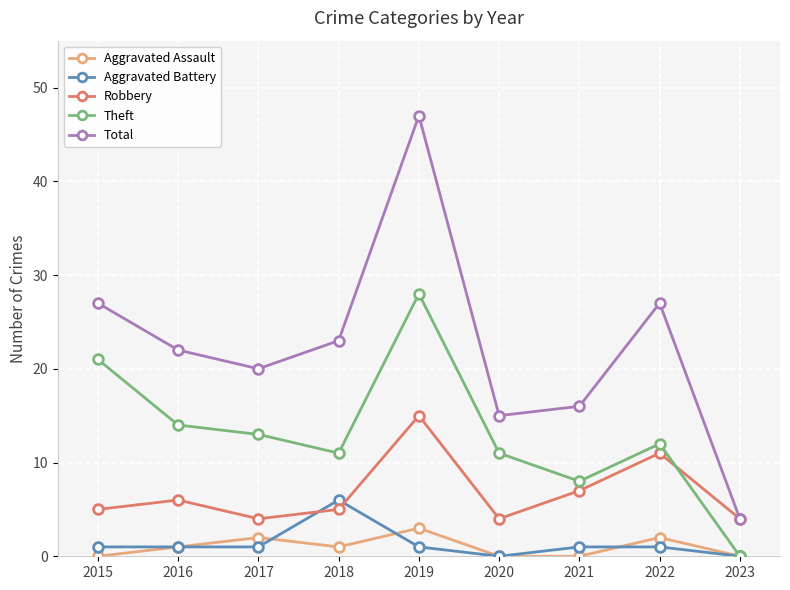

Does the chart have visible grid lines?

Yes